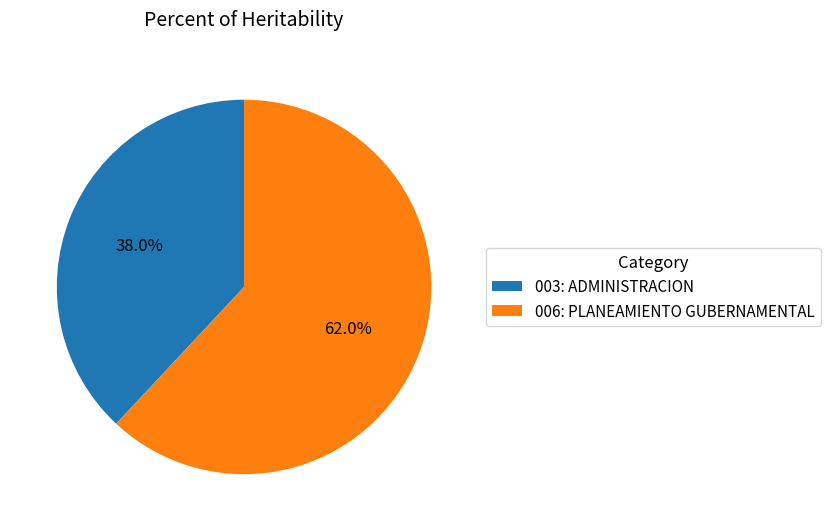

To the nearest percent, what is the difference between the 006: PLANEAMIENTO GUBERNAMENTAL and 003: ADMINISTRACION slice percentages?

24%